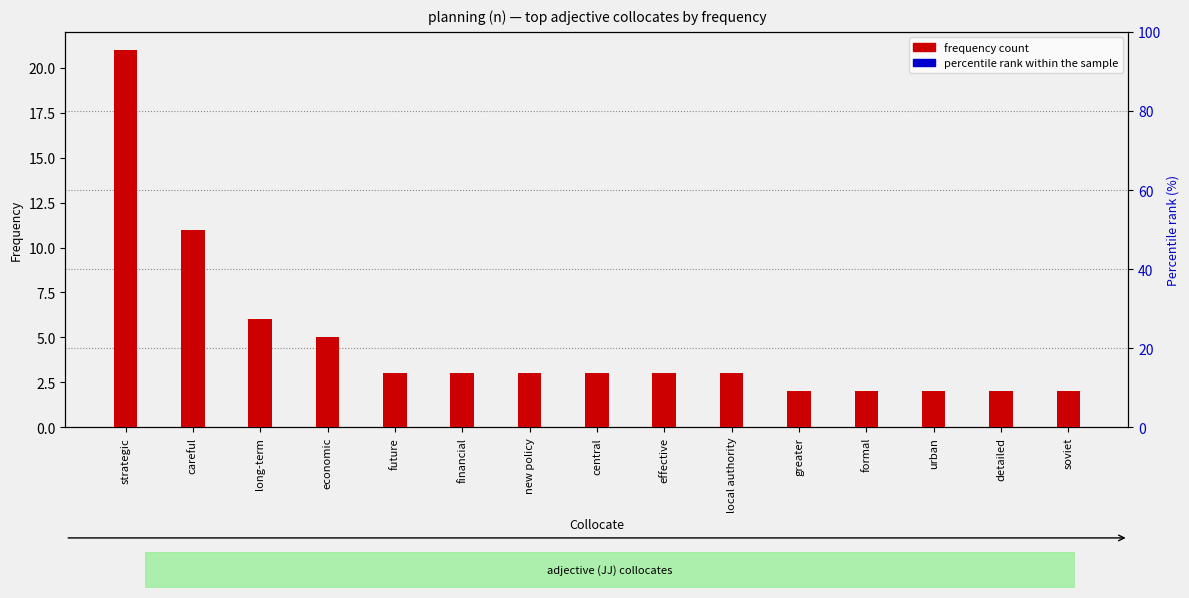

What is the total value across all series at future?

14